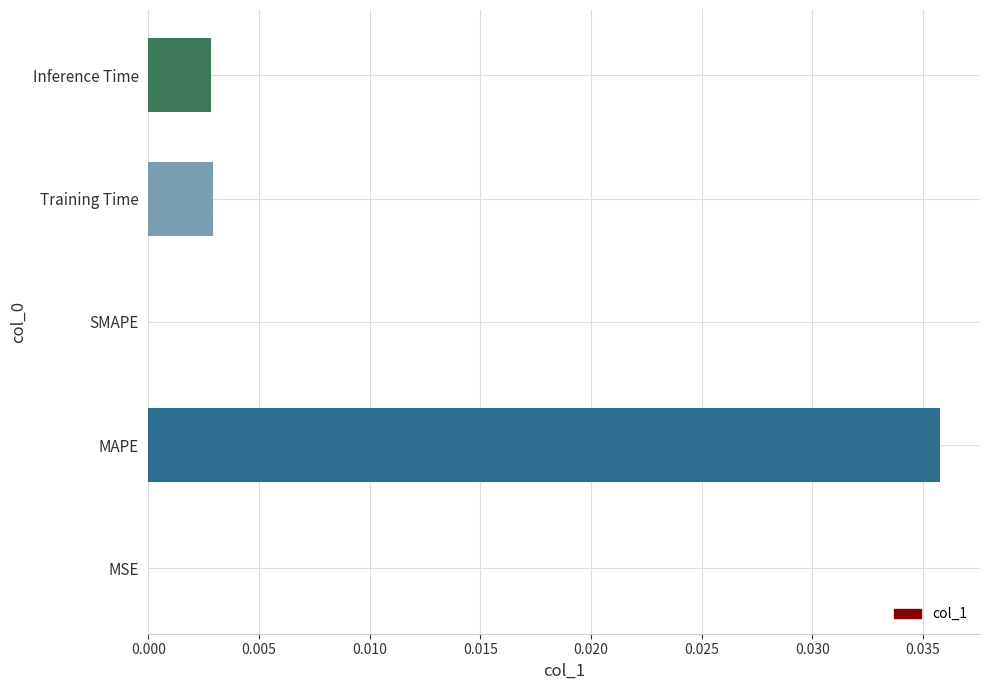

True or false: the data shows 0.0 at Inference Time.

True